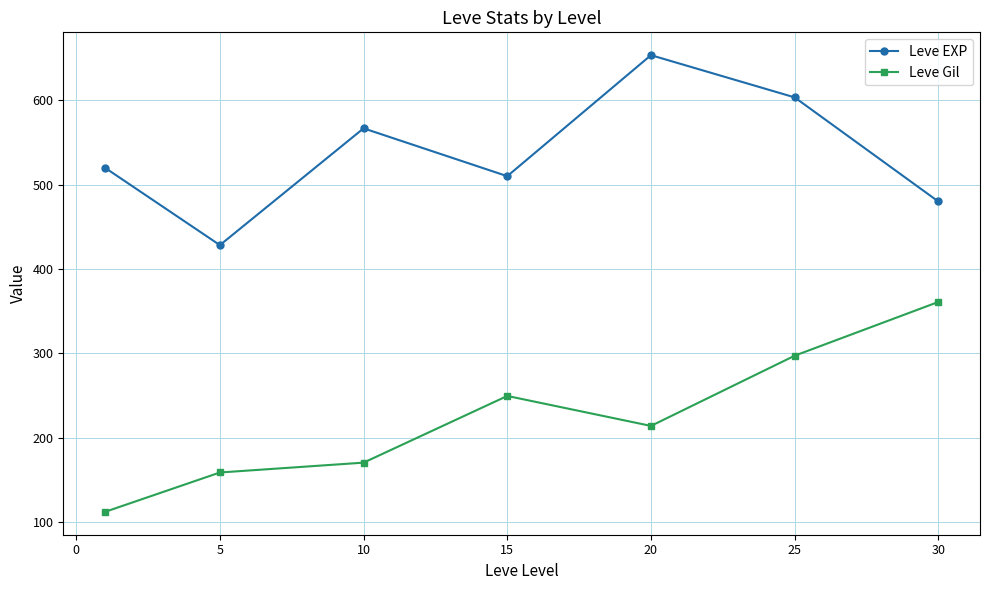

What is the value of the Leve Gil point at the 2nd from the left?

159.0